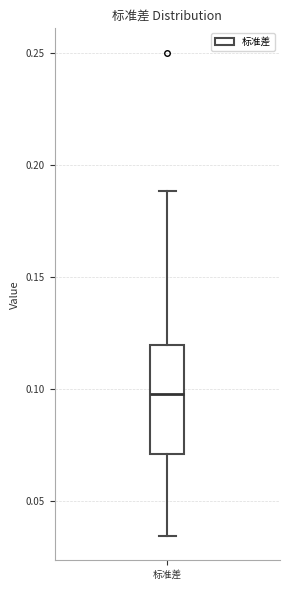

Read this box plot against the y-axis: the position of the median line, the range covered by the box, and the ends of both whiskers. The values are not printed on the chart, so give them approximately, as read against the axis.

median 0.100, box 0.070 to 0.120, whiskers 0.035 to 0.190